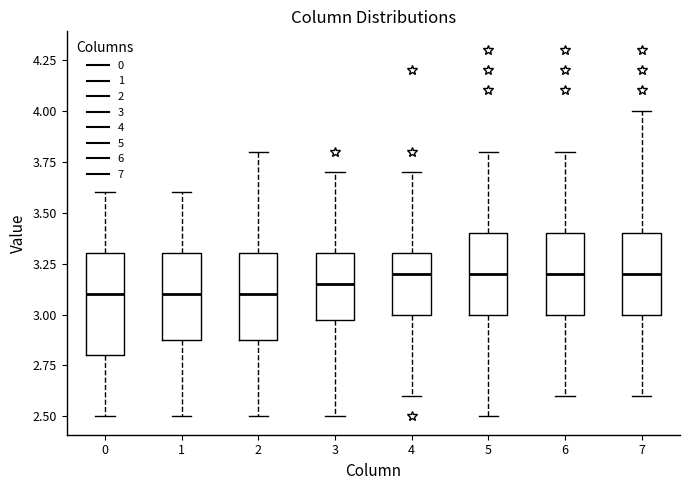

Which box is the tallest, from its lower edge to its upper edge?

0